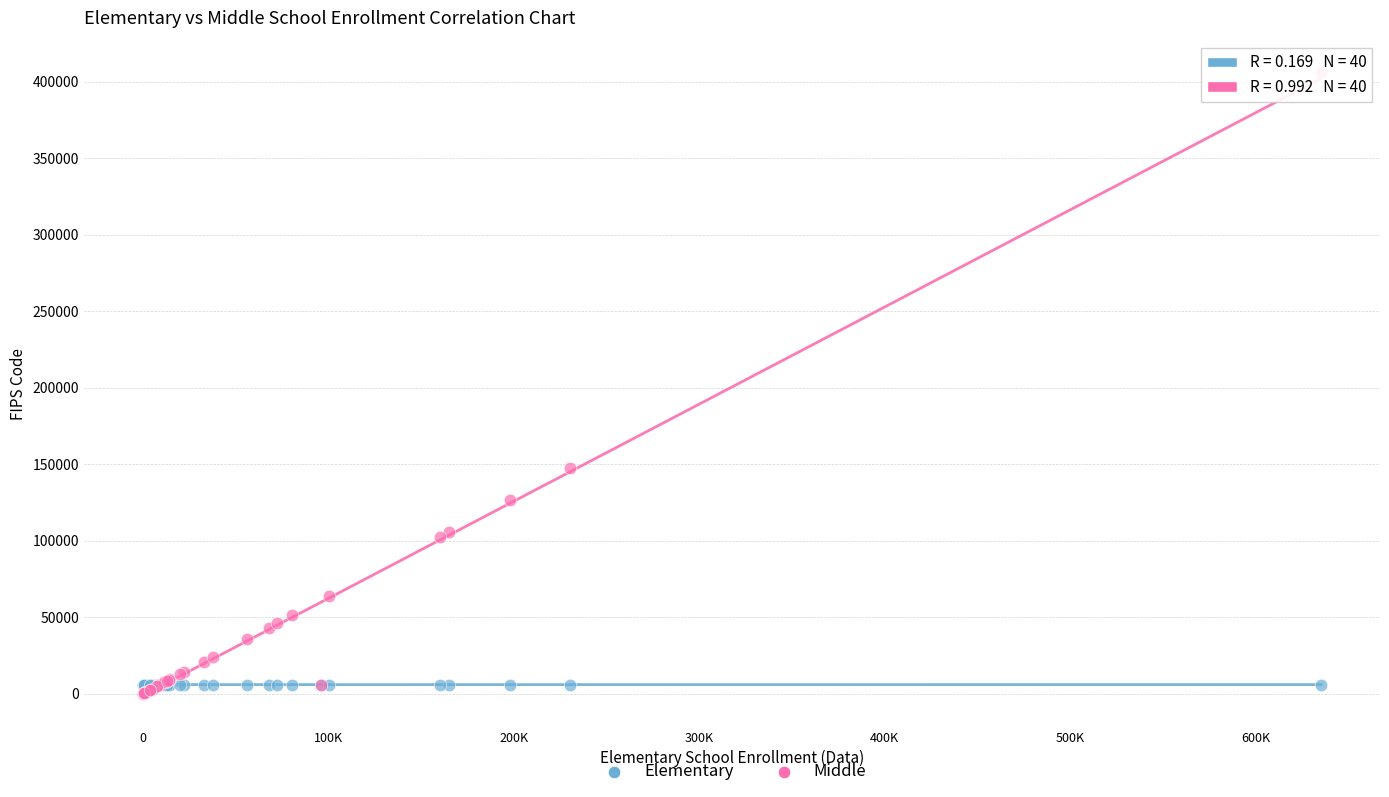

Across all series, what Y value is closest to 203287?

147318